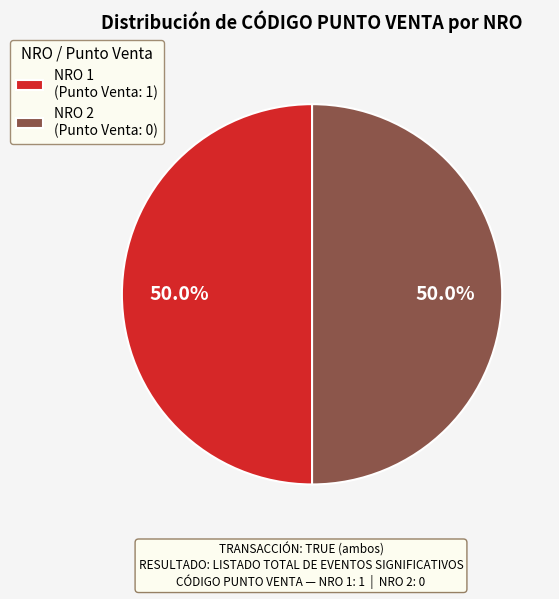

Approximately how many times larger is the value at NRO 2 (Punto Venta: 0) compared to NRO 1 (Punto Venta: 1)?

1.0